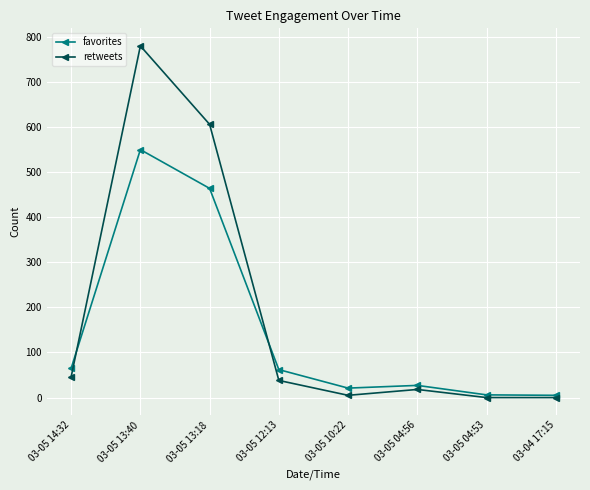

What is the value of the retweets point at the 5th from the left?

5